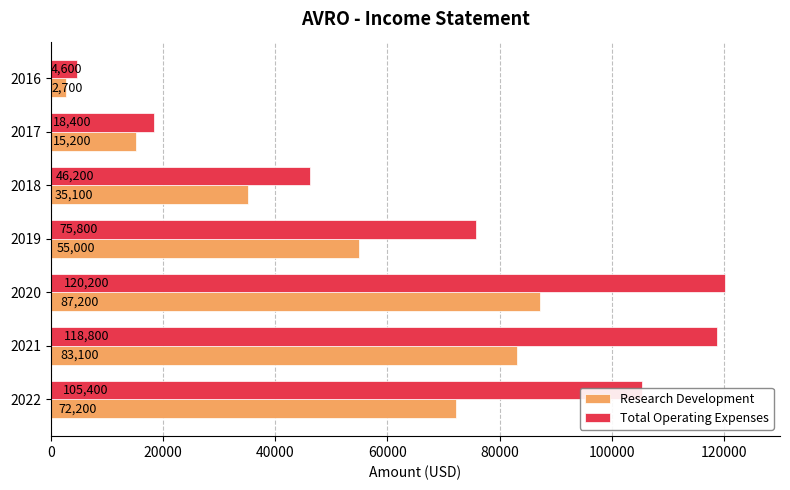

How many distinct data groups are displayed?

2